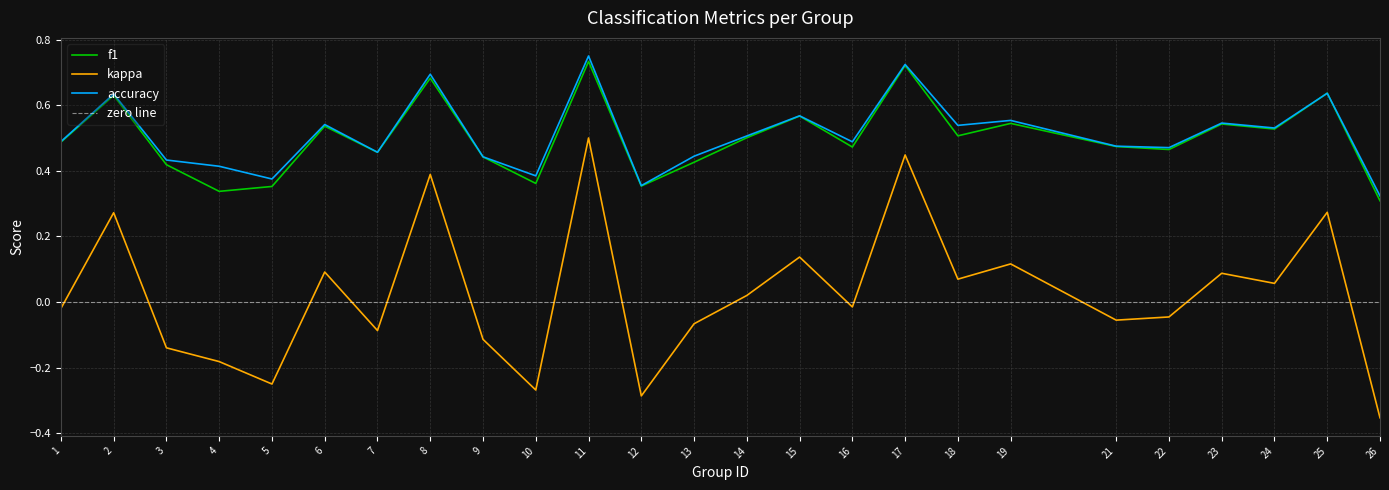

How many interior local peaks does the f1 series have?

9